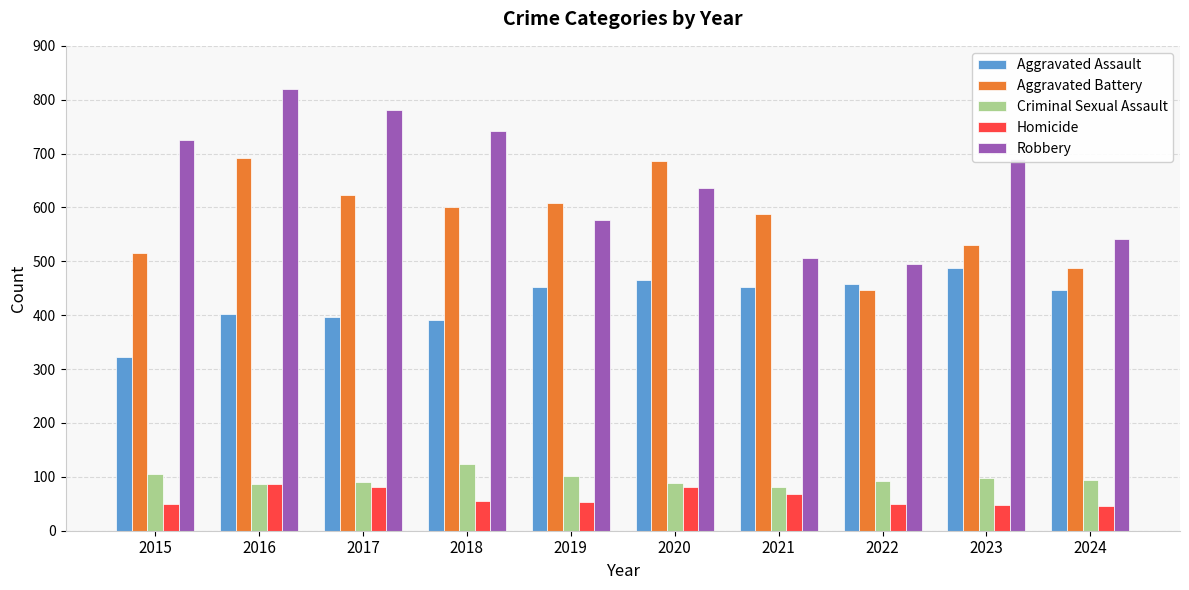

Is it true that Aggravated Battery equals 686 at 2020?

True